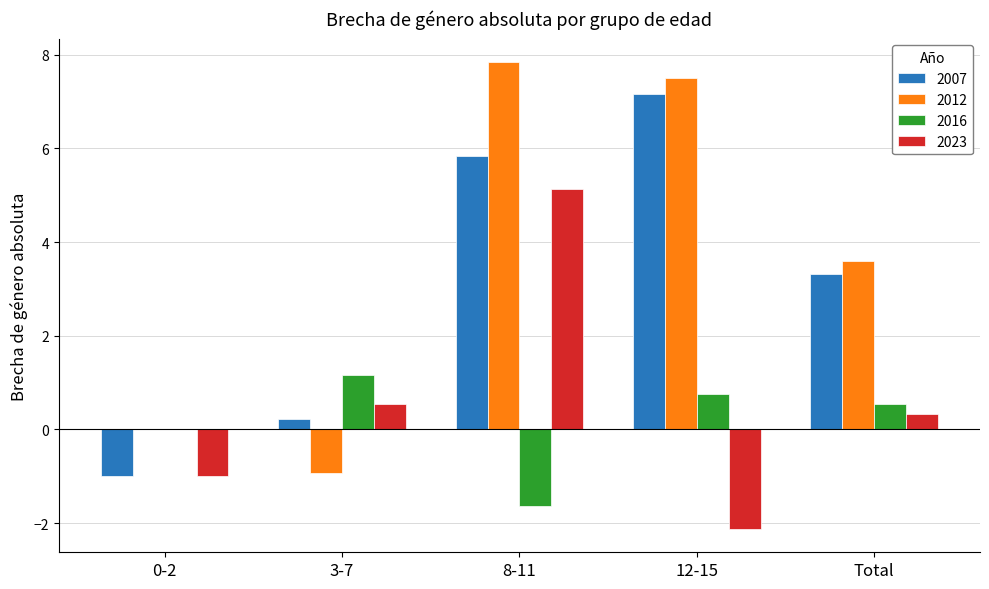

How many data points does each series have?

5